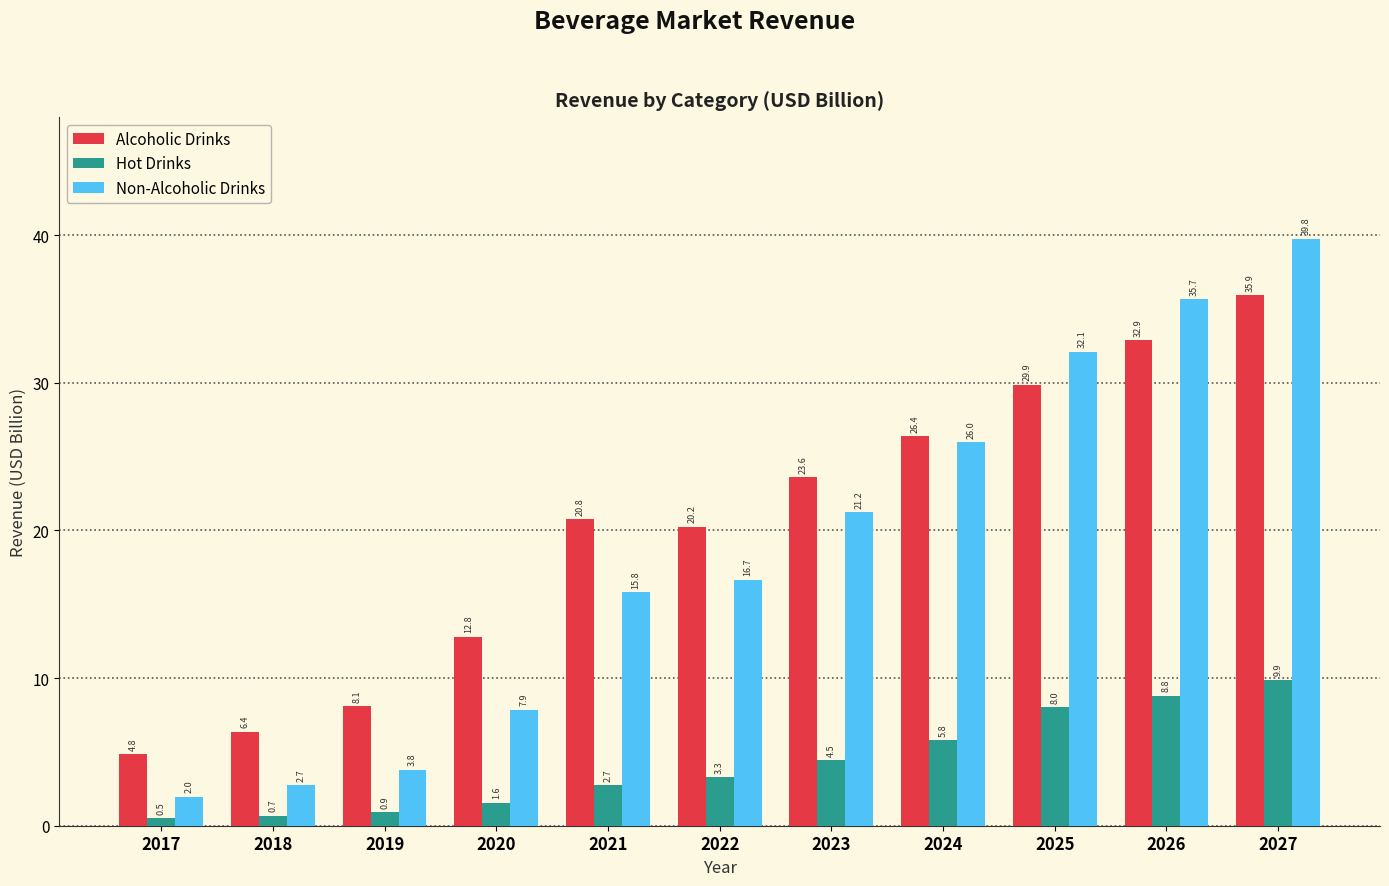

Reading right to left, transcribe all the data shown in this chart.

Alcoholic Drinks: 35.9	32.9	29.9	26.4	23.6	20.2	20.8	12.8	8.1	6.4	4.8
Hot Drinks: 9.9	8.8	8.0	5.8	4.5	3.3	2.7	1.6	0.9	0.7	0.5
Non-Alcoholic Drinks: 39.8	35.7	32.1	26.0	21.2	16.7	15.8	7.9	3.8	2.7	2.0